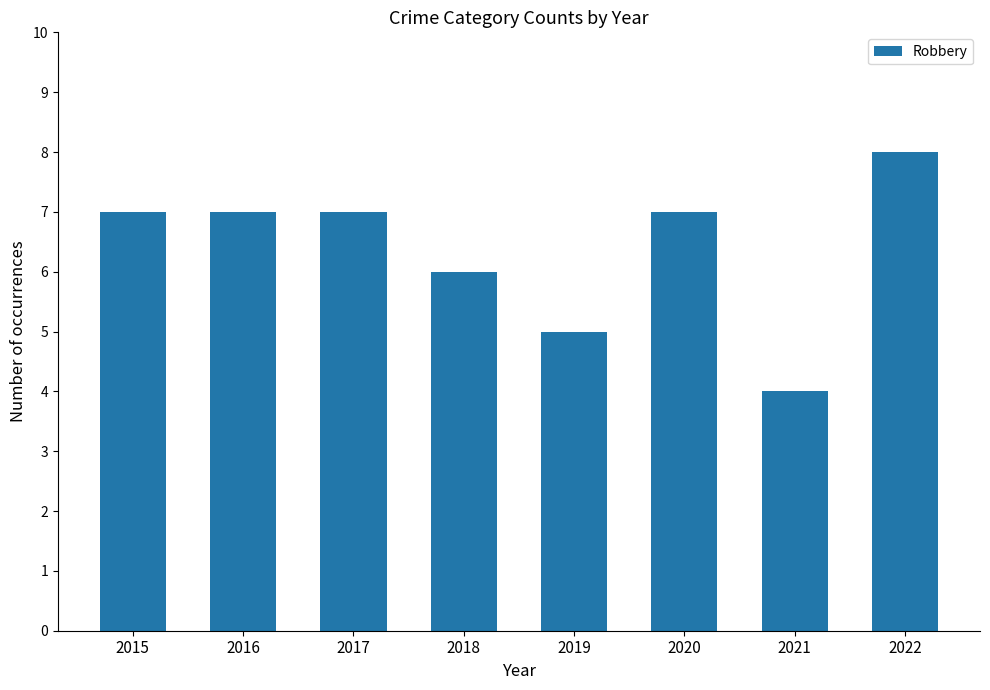

How many categories are shown in the chart?

8